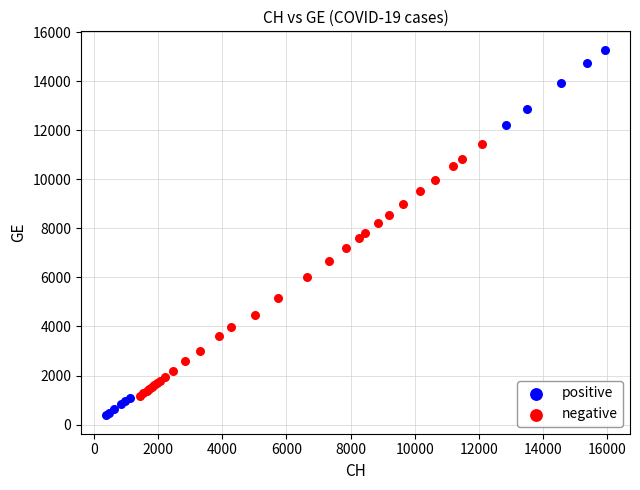

Which series contains the lowest Y value?

positive